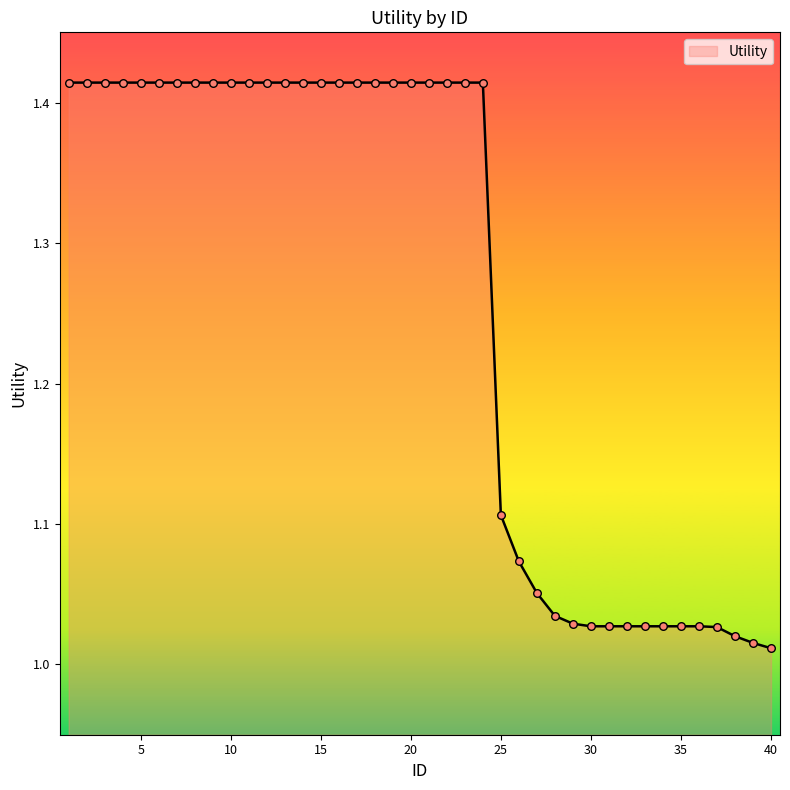

How many lines are shown in the chart?

1